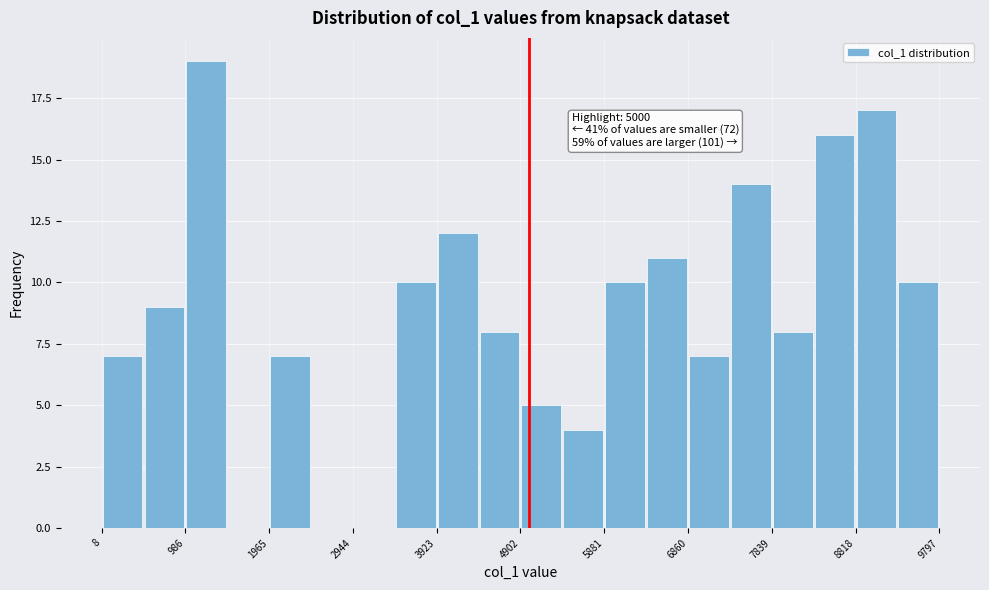

Over which range of the x-axis is the bar tallest?

1000 to 1500